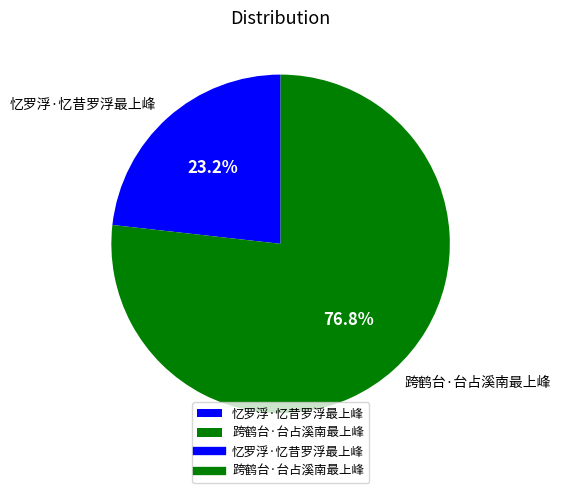

To the nearest percent, what is the difference between the largest and smallest slice percentages?

54%